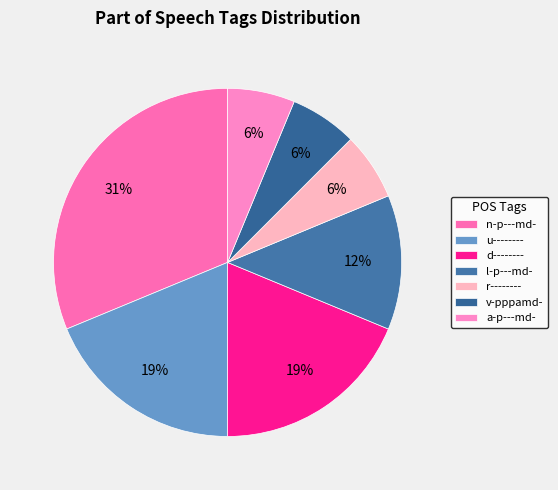

How many slices are in this pie chart?

7